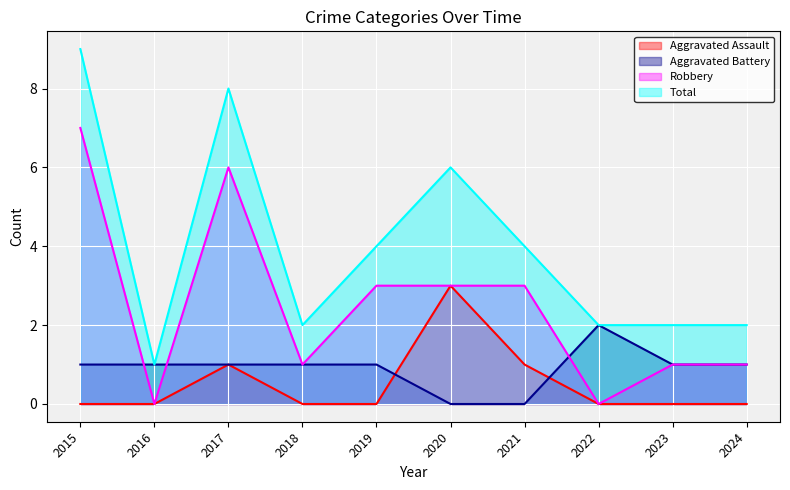

Which series has the largest total across all categories?

Total